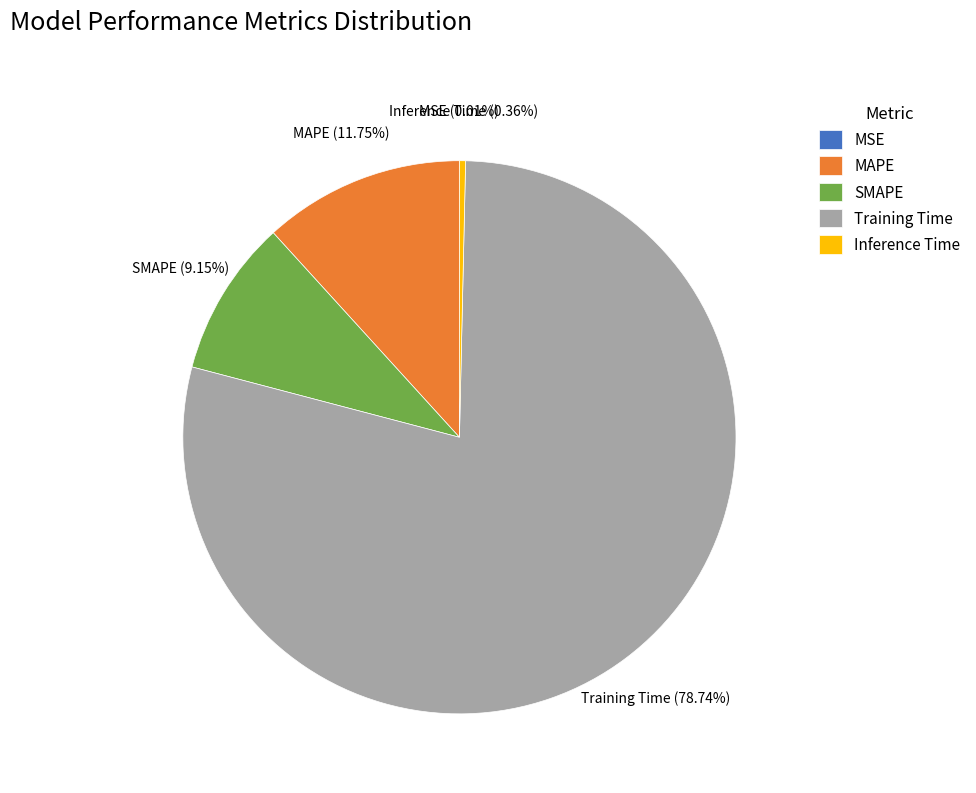

To the nearest percent, what is the difference between the largest and smallest slice percentages?

79%